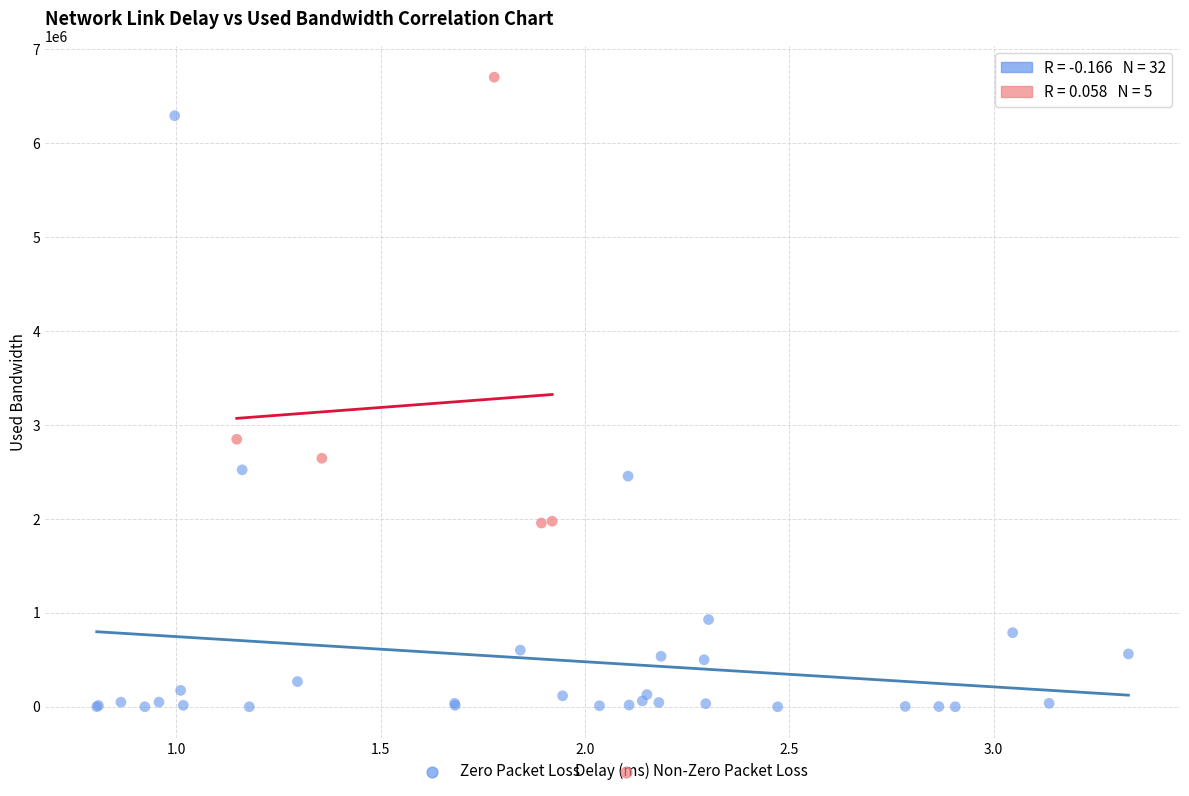

Which series contains the highest Y value?

Non-Zero Packet Loss